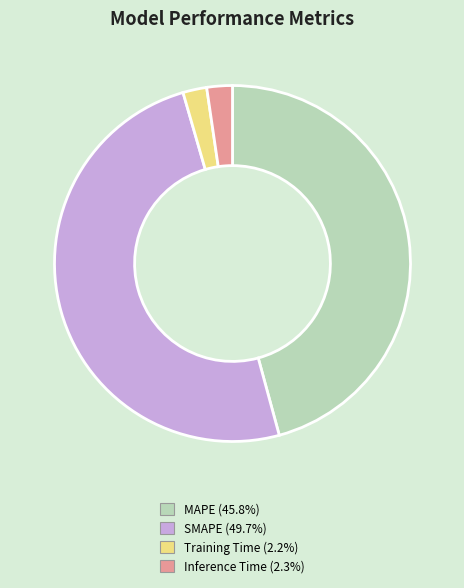

Combined, do MAPE (45.8%) and Training Time (2.2%) account for over 50%?

No